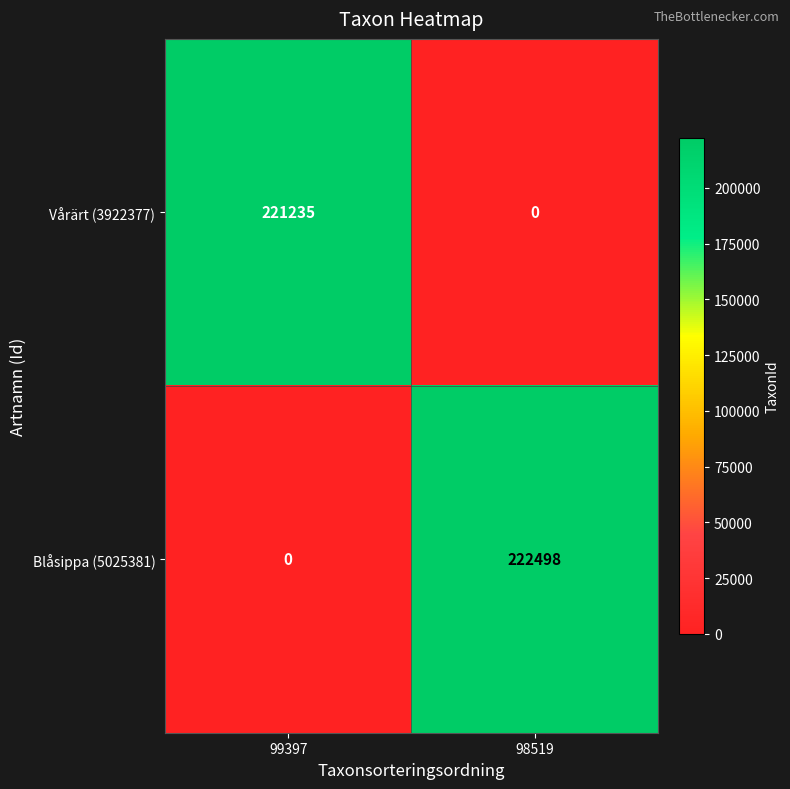

Is it true that Vårärt (3922377) equals 221235 at 99397?

True